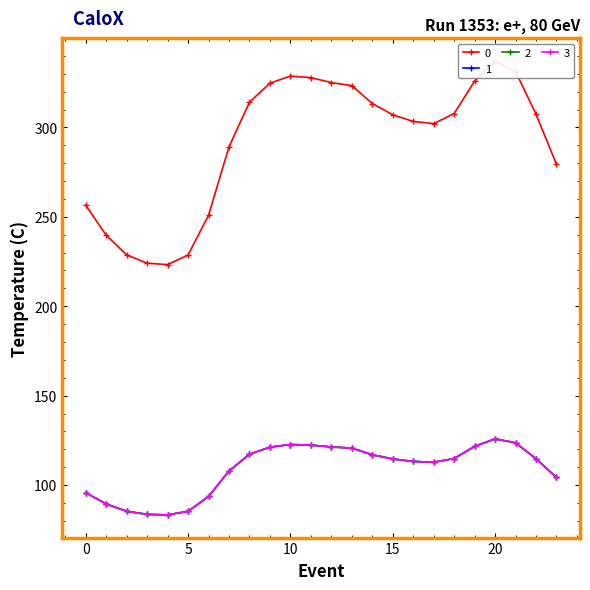

What is the average value of the 3 series?

108.9